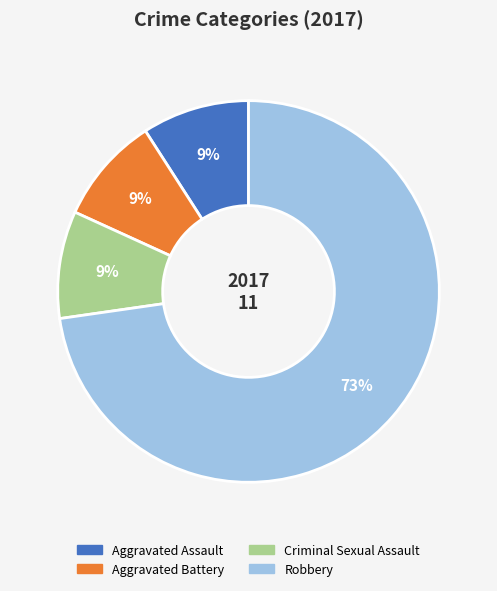

The Aggravated Assault slice represents 9% of the pie. True or false?

True